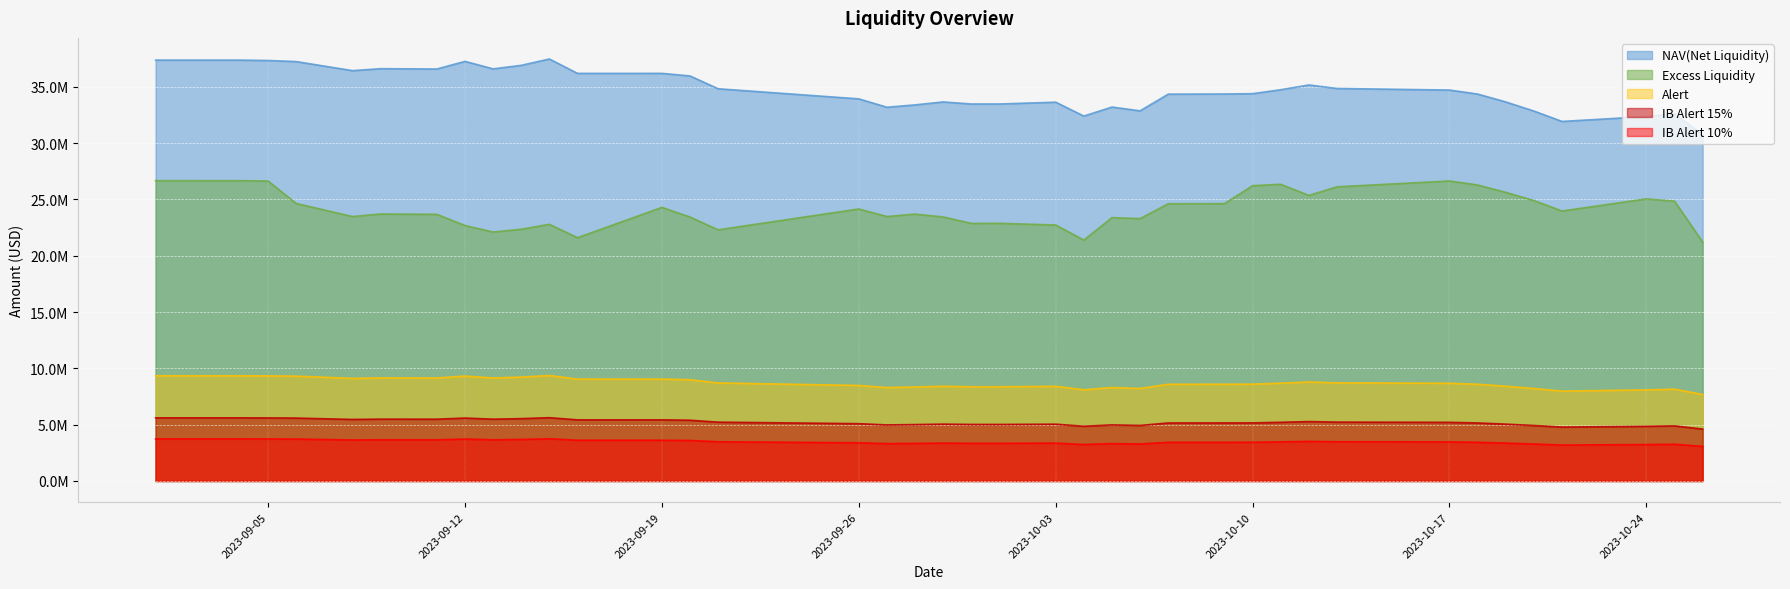

Is the value of Alert at 2023-09-30 greater than the value of IB Alert 15% at 2023-10-04?

Yes